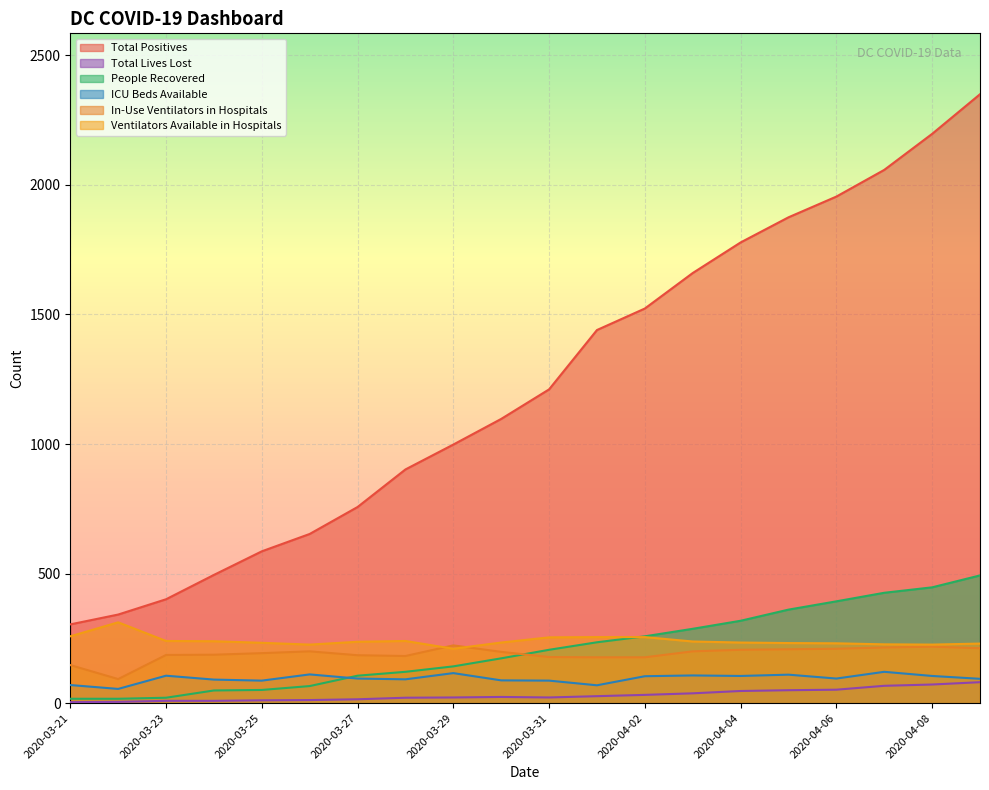

Which series has the widest spread of values?

Total Positives